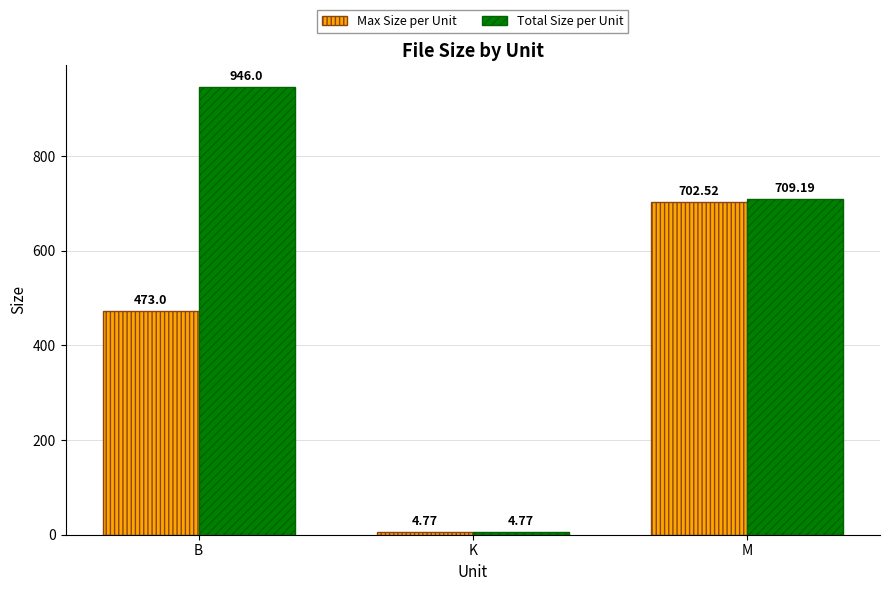

What is the approximate value of Max Size per Unit at M?

702.5